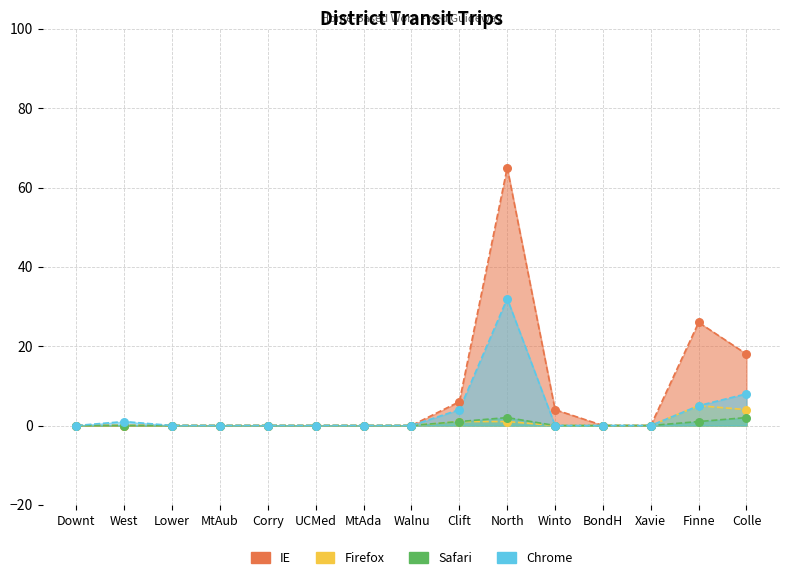

Which series contains the highest Y value?

IE